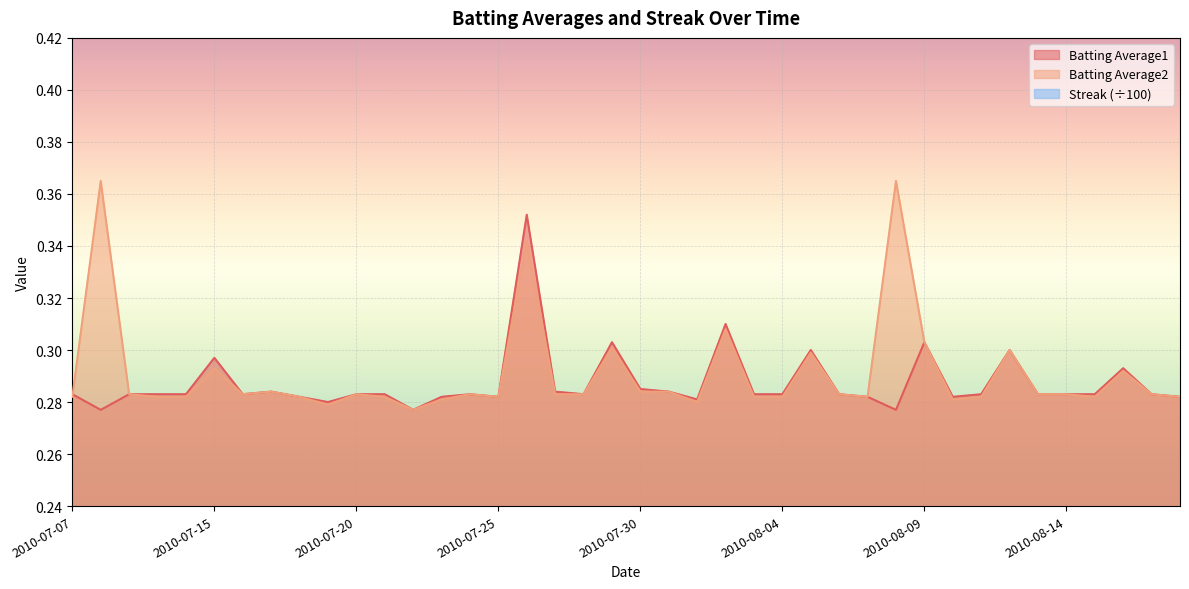

What are all the series names shown in the legend?

Batting Average1, Batting Average2, Streak